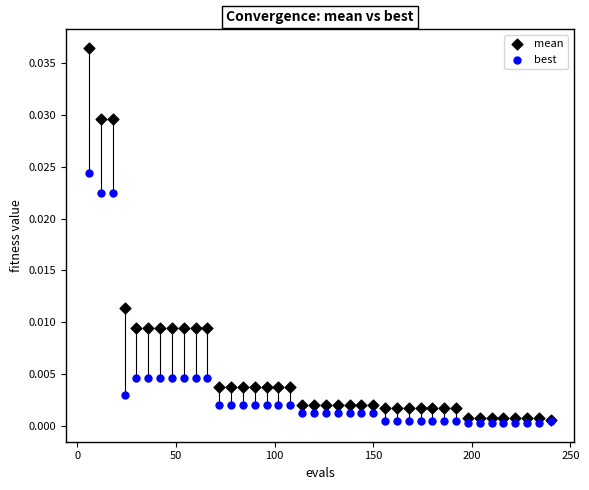

What are all the series names shown in the legend?

mean, best